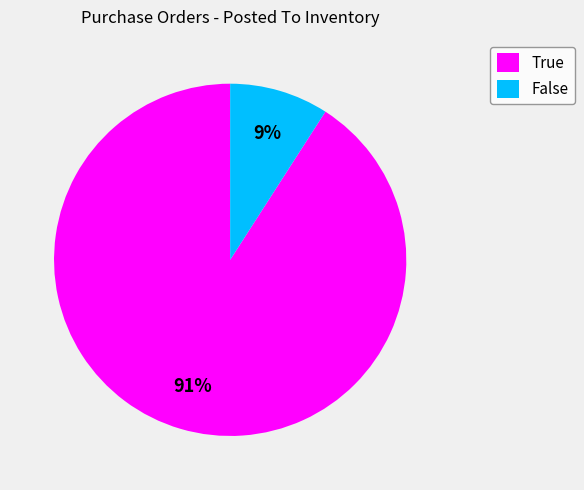

How many slices are in this pie chart?

2